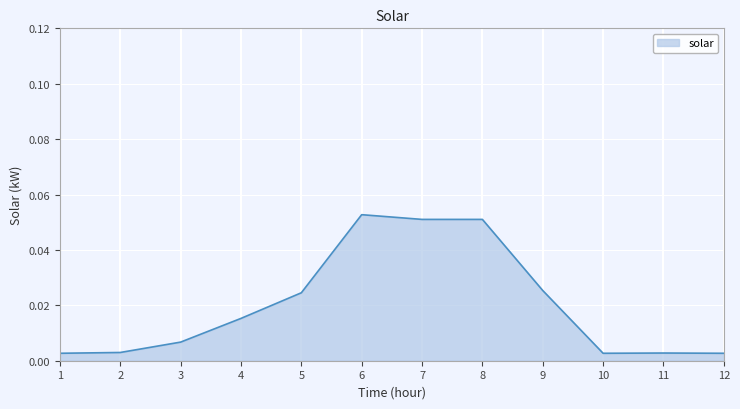

The chart shows a value of 0.0 at 8. True or false?

False